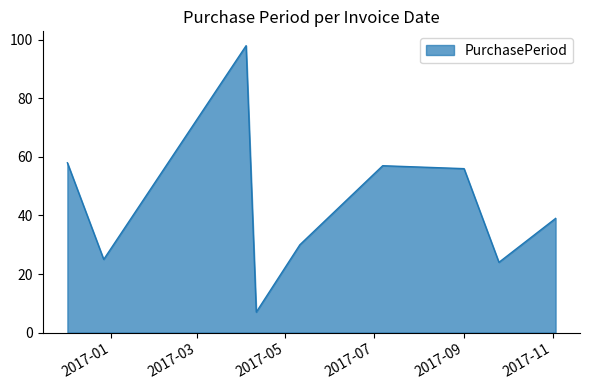

What is the greatest value displayed?

98